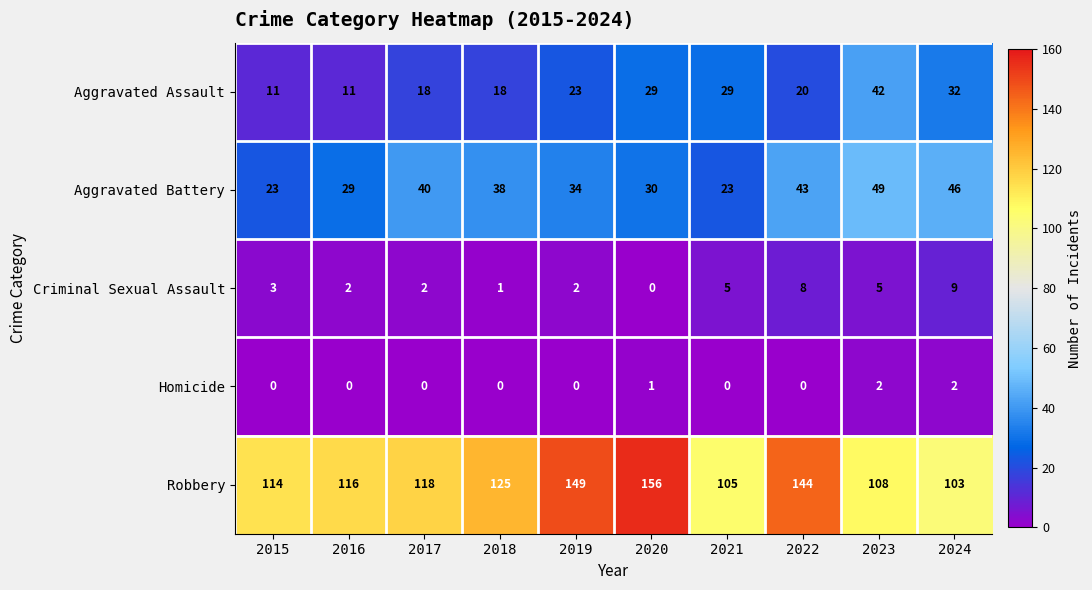

What is the greatest value displayed?

156